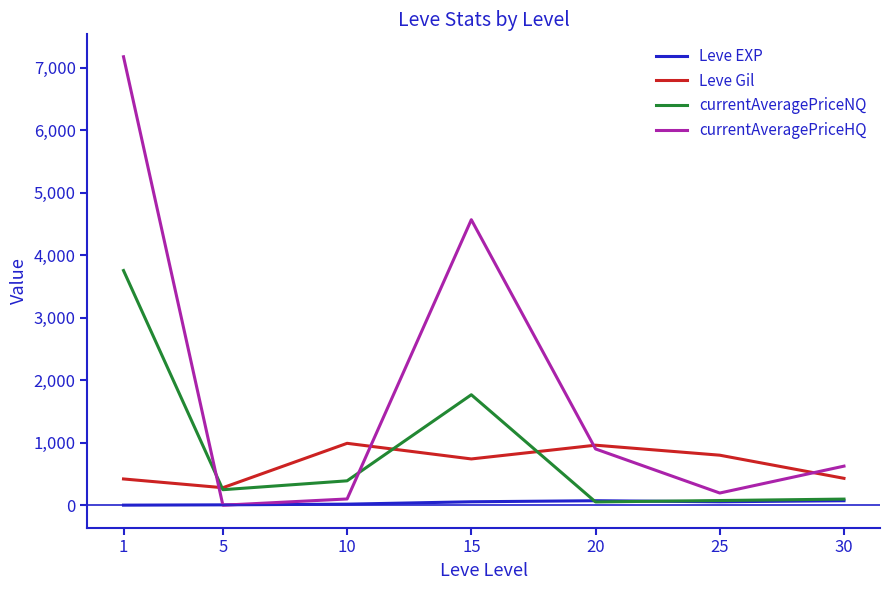

Which series has the largest total across all categories?

currentAveragePriceHQ